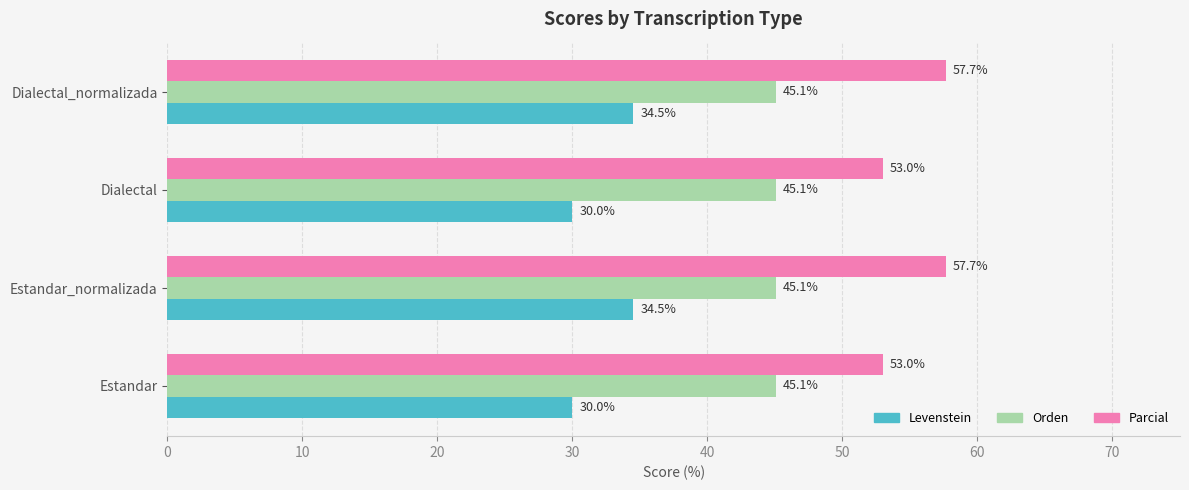

True or false: Orden has a value of 75.8 at Dialectal.

False